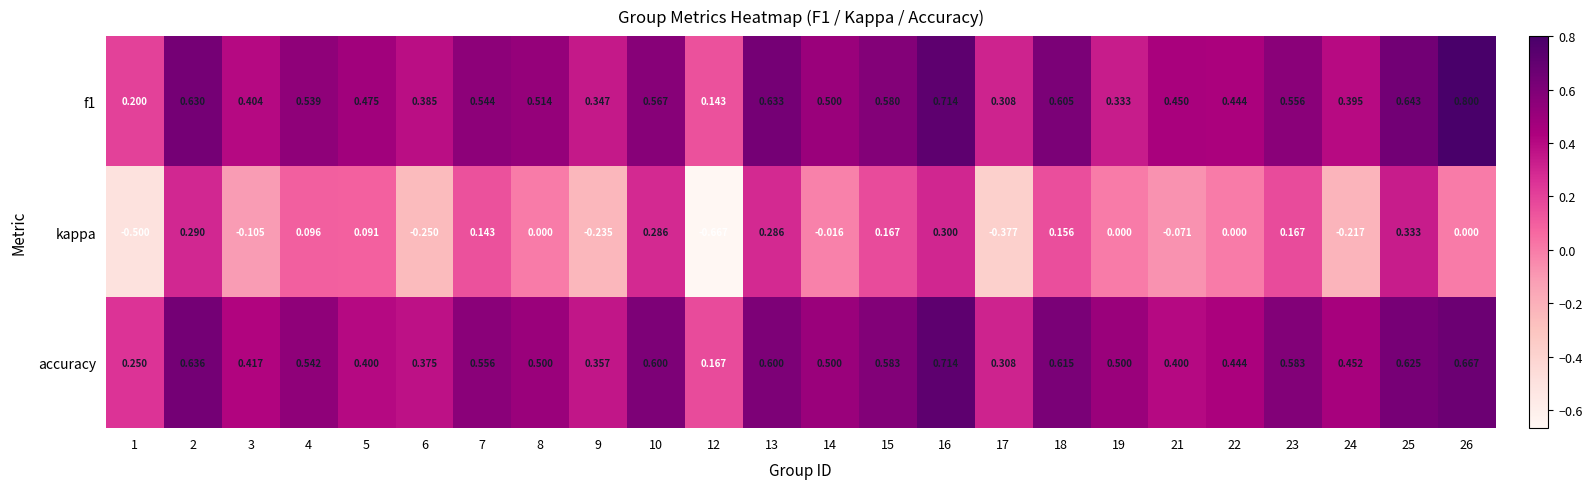

Which series changed the most between 4 and 10?

kappa